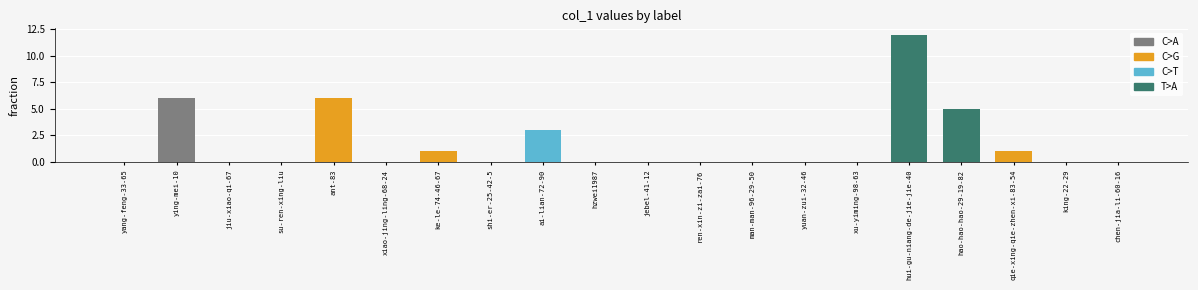

What is the sum of all values?

34